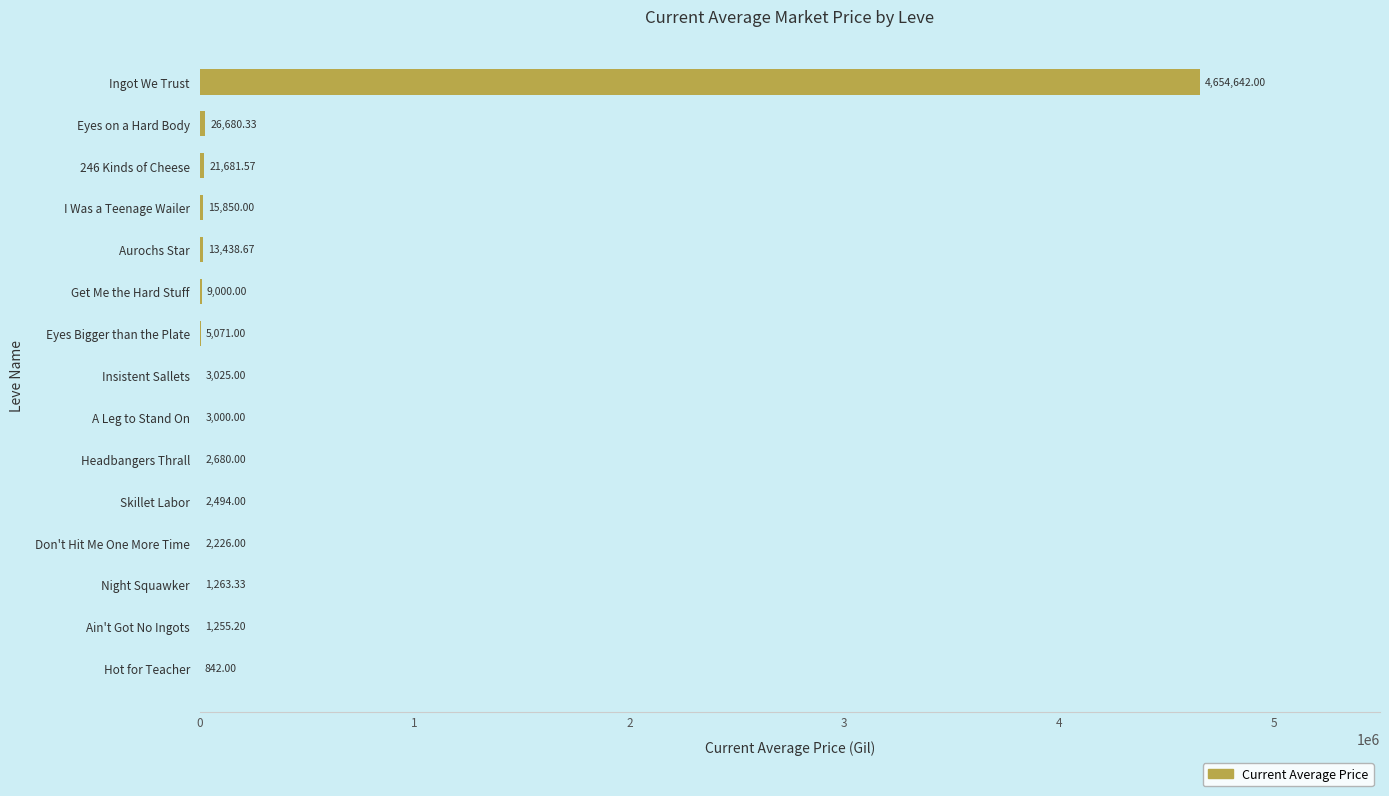

What is the change in value from Get Me the Hard Stuff to Ingot We Trust?

+4645642.0